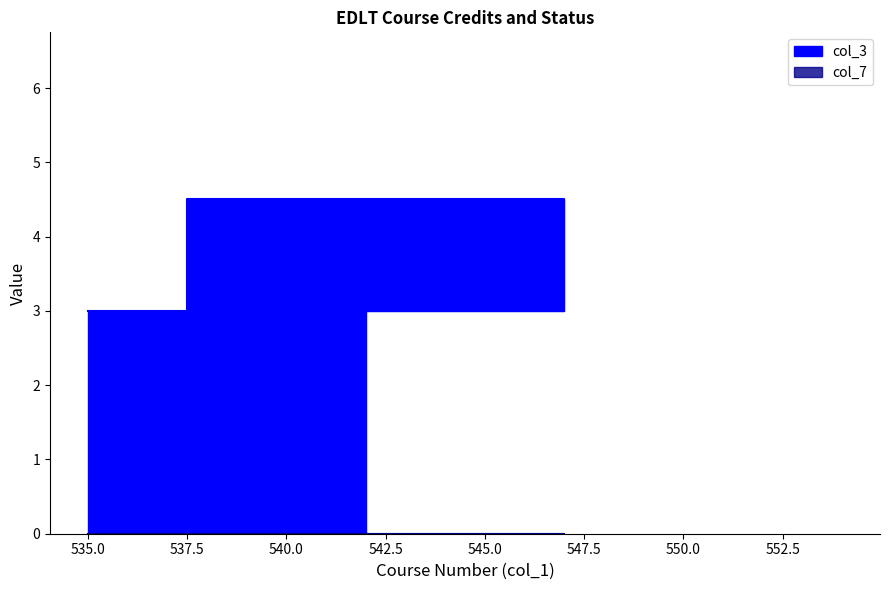

Between 540 and 536, which is larger?

540